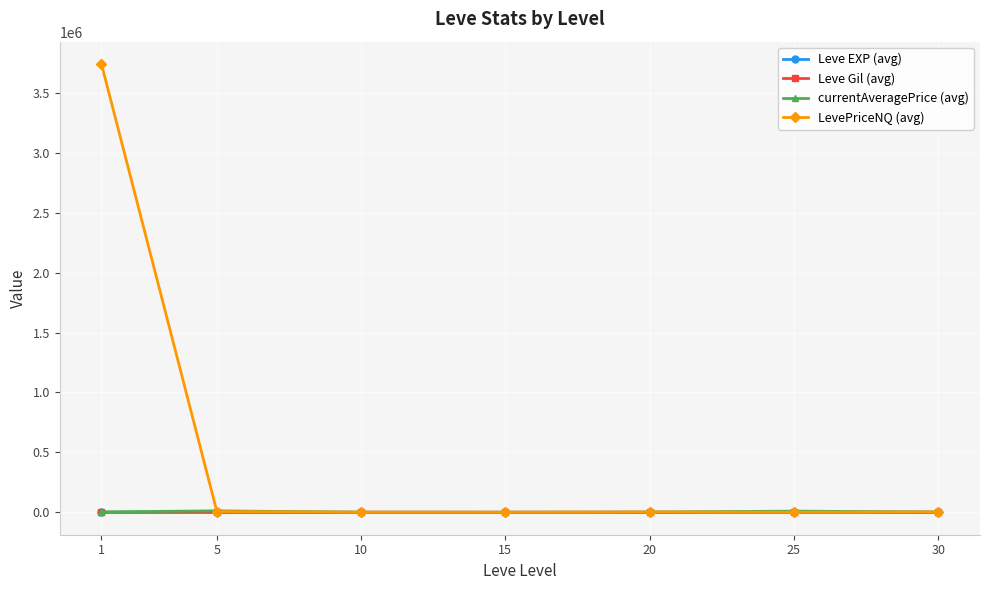

True or false: Leve EXP (avg) has a value of 30 at 10.

True